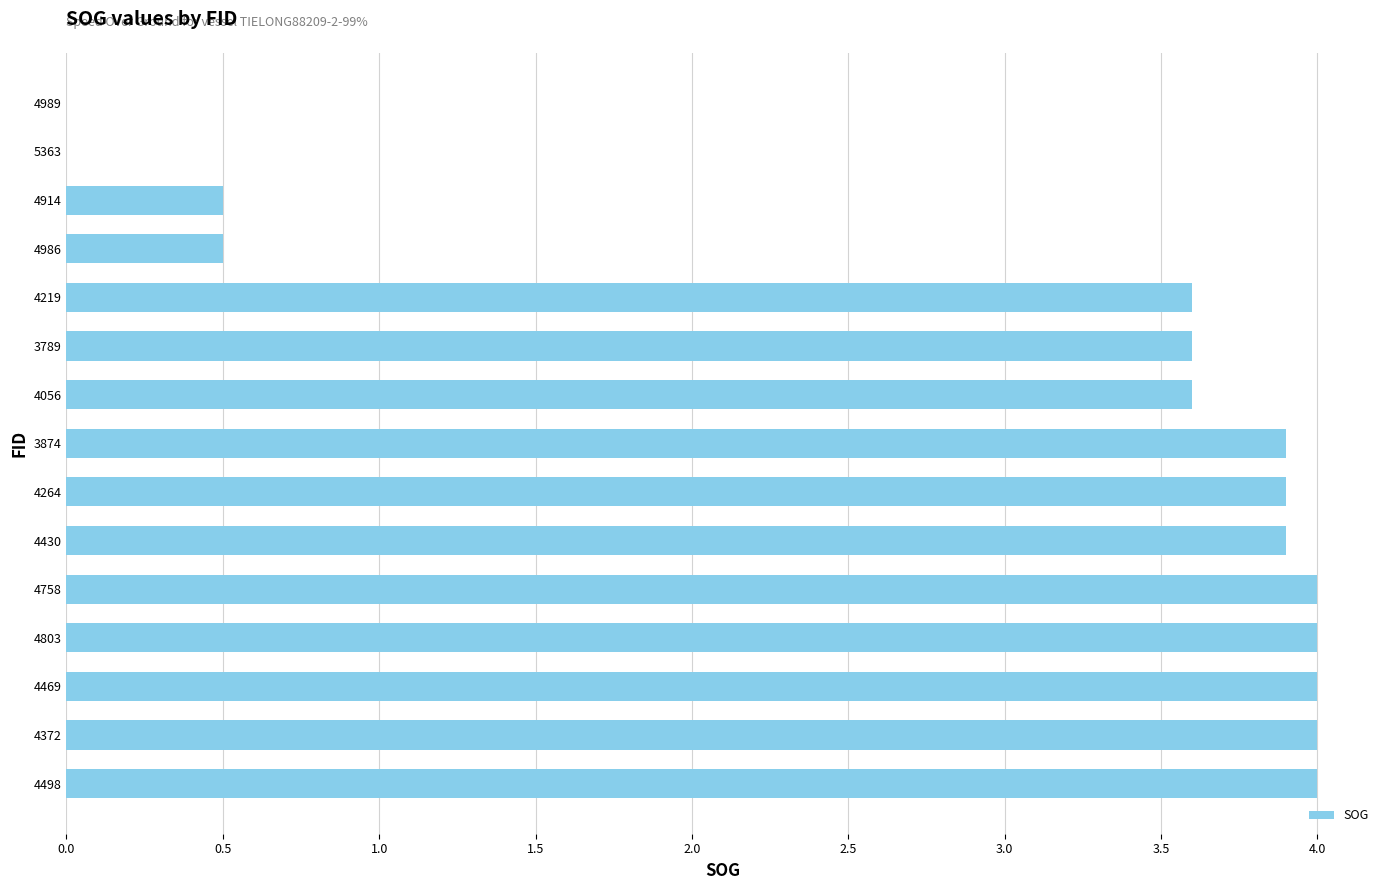

Between 3874 and 4914, which is larger?

3874